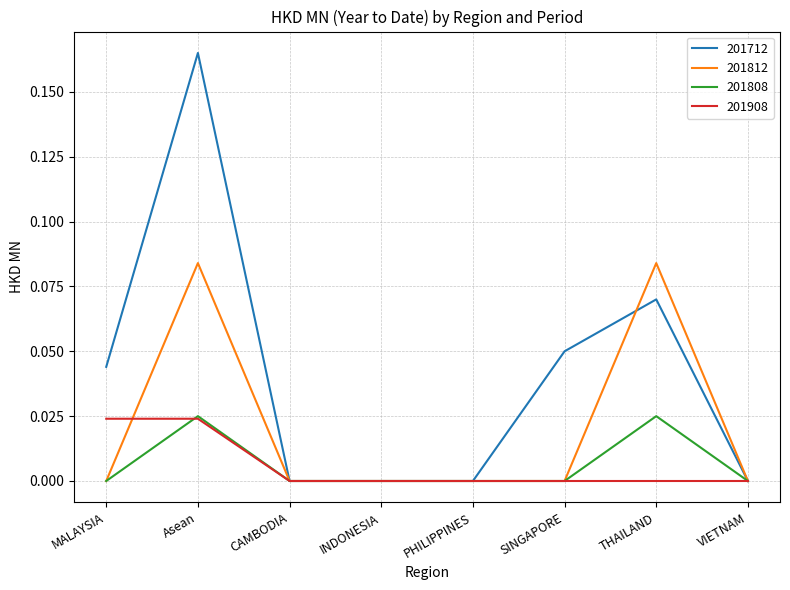

Does the chart display data point markers on the line(s)?

No